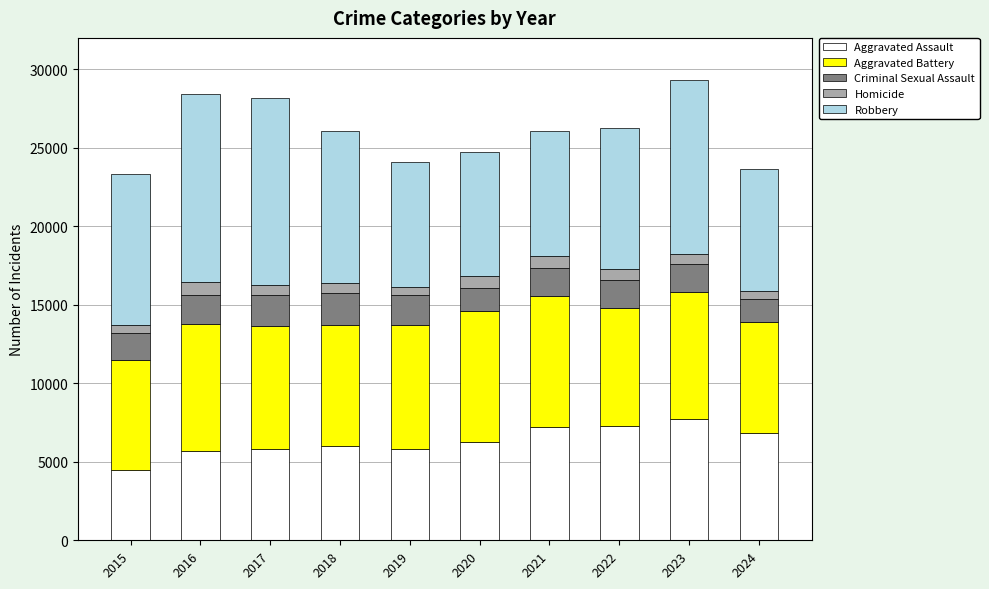

What is the total value across all series at 2018?

26042